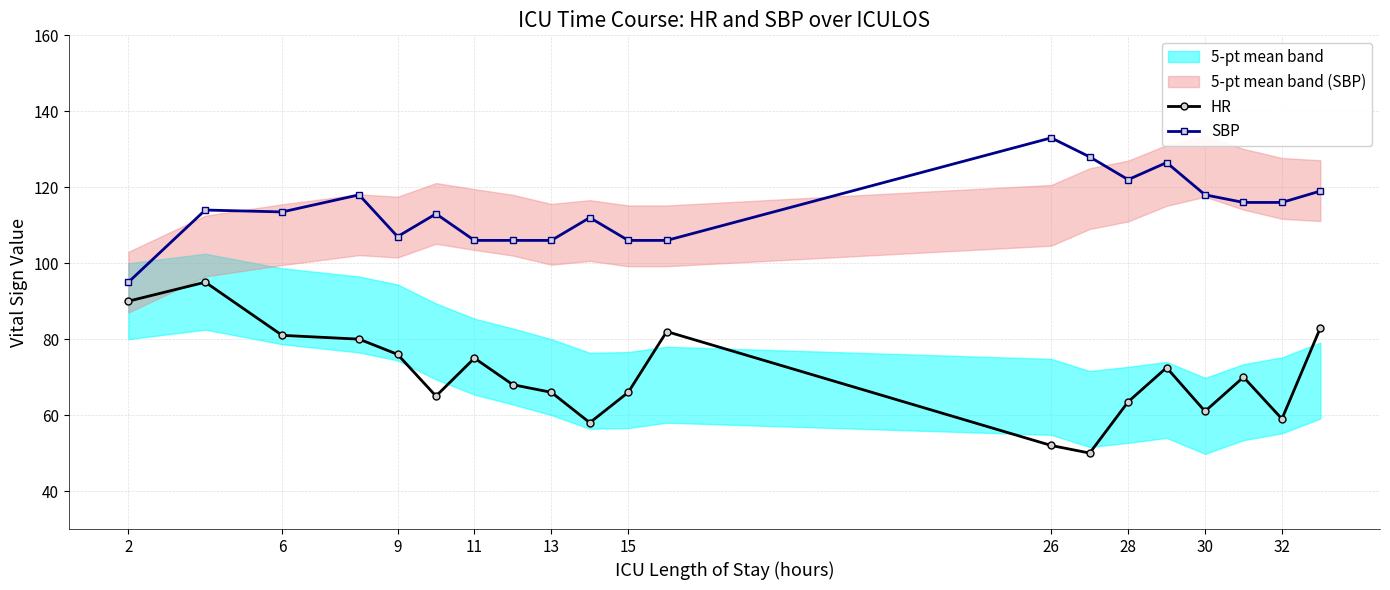

Reading right to left, list all the values displayed in this chart.

HR: 83.0	59.0	70.0	61.0	72.5	63.5	50.0	52.0	82.0	66.0	58.0	66.0	68.0	75.0	65.0	76.0	80.0	81.0	95.0	90.0
SBP: 119.0	116.0	116.0	118.0	126.5	122.0	128.0	133.0	106.0	106.0	112.0	106.0	106.0	106.0	113.0	107.0	118.0	113.5	114.0	95.0